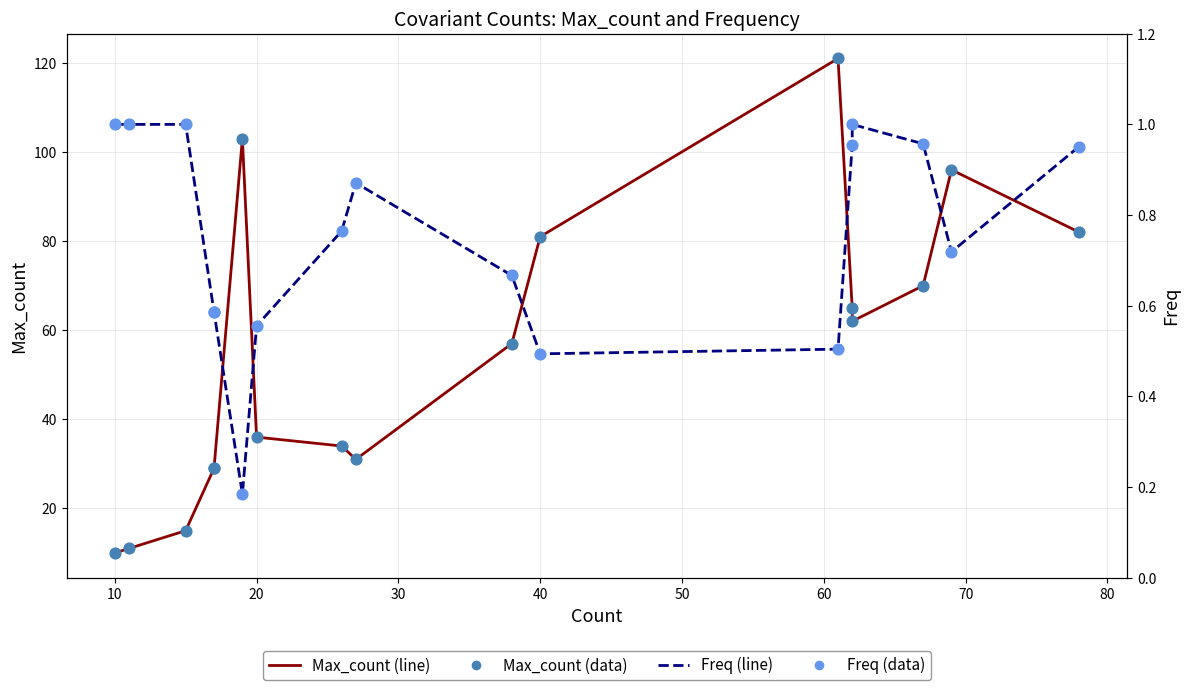

Which series has the largest total across all categories?

Max_count